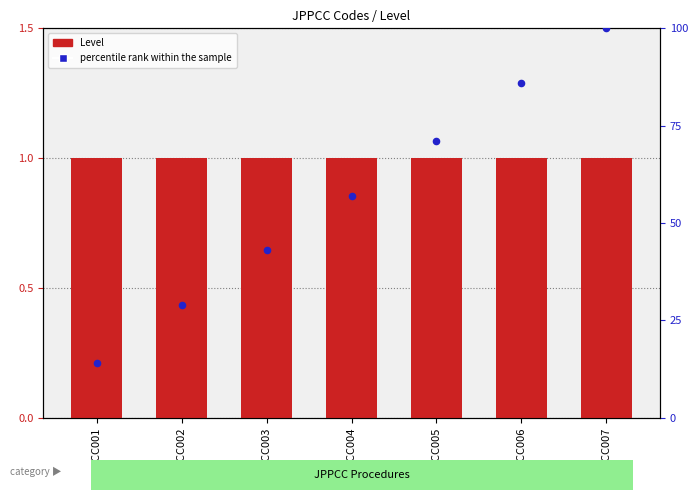

What is the total value across all series at JPPCC002?

30